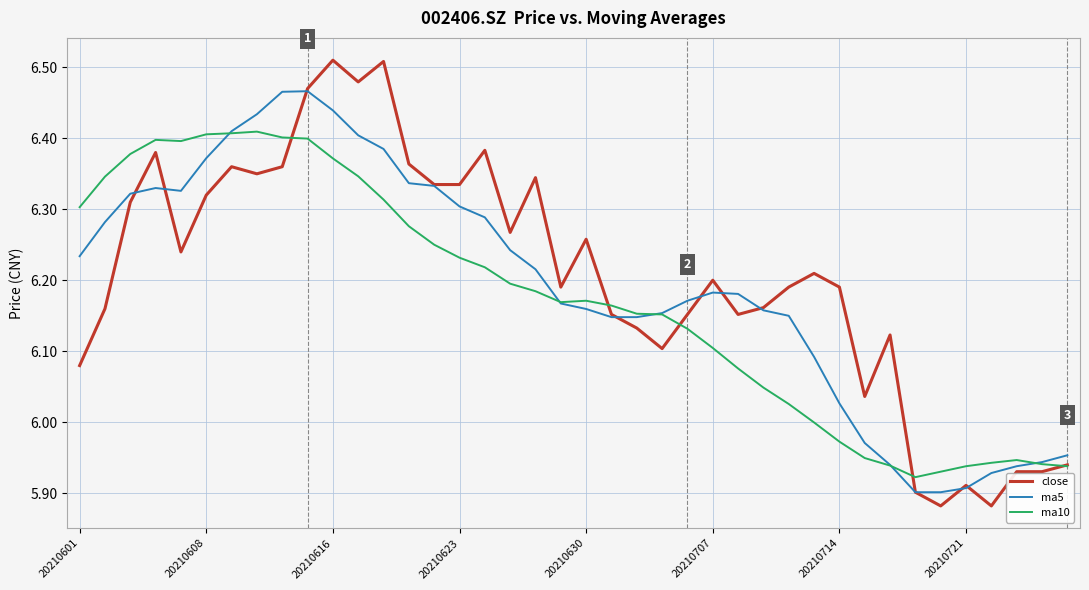

How many lines are shown in the chart?

3